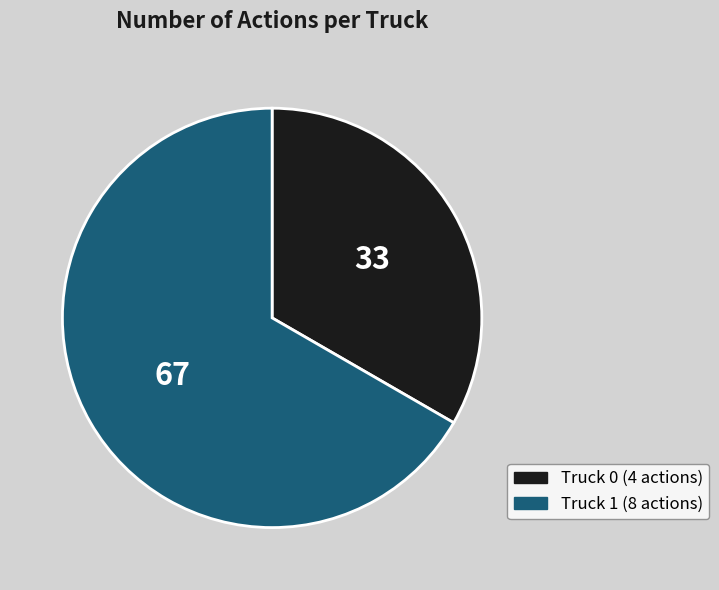

Rank the categories by value from lowest to highest.

Truck 0, Truck 1